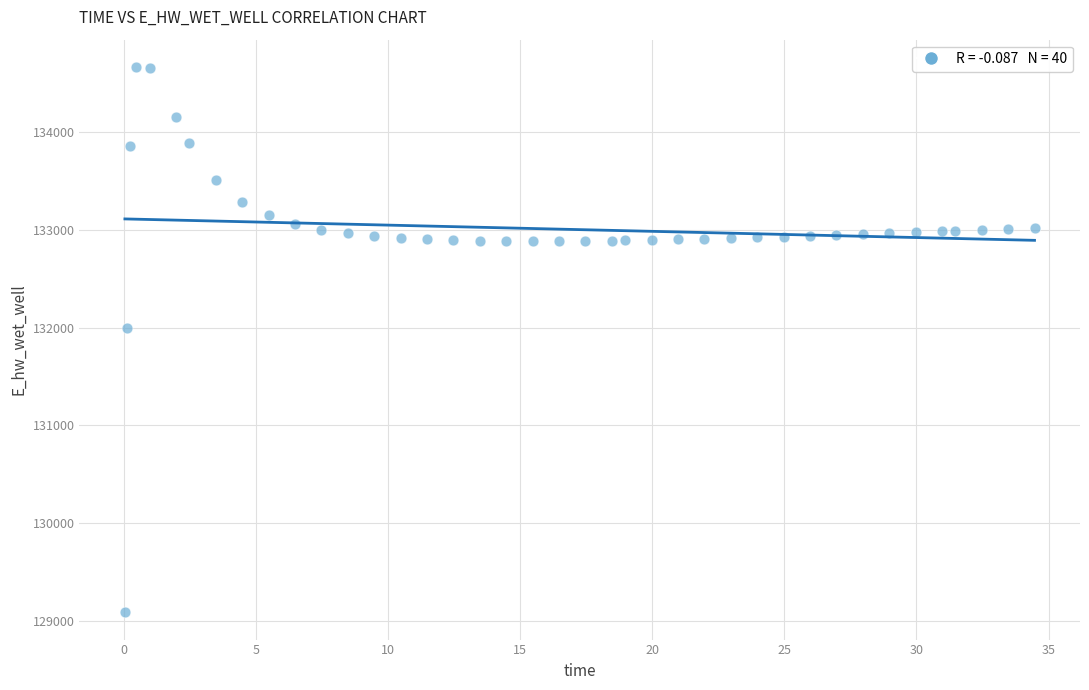

What Y value in the scatter plot is closest to 131876?

131998.5